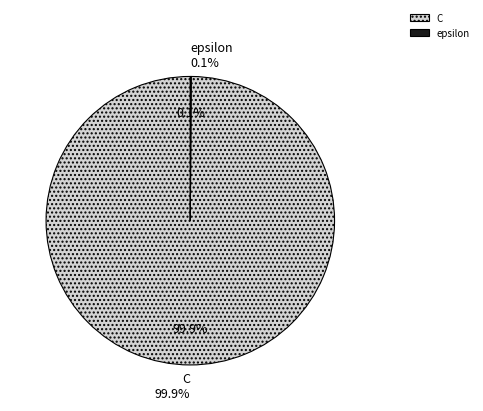

To the nearest percent, what portion does C represent?

100%